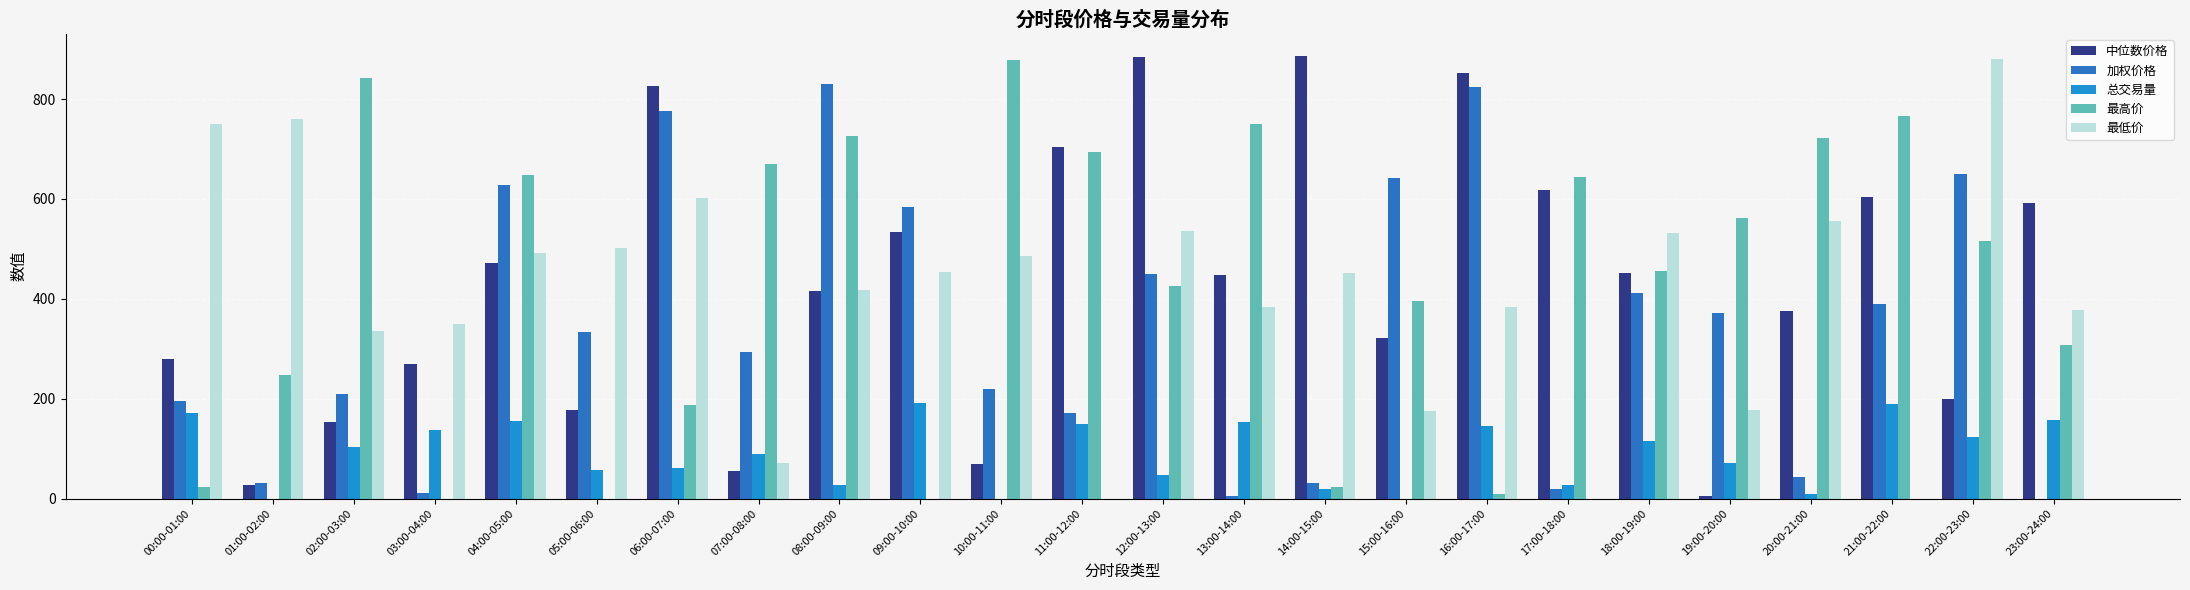

Which series changed the most between 07:00-08:00 and 11:00-12:00?

中位数价格